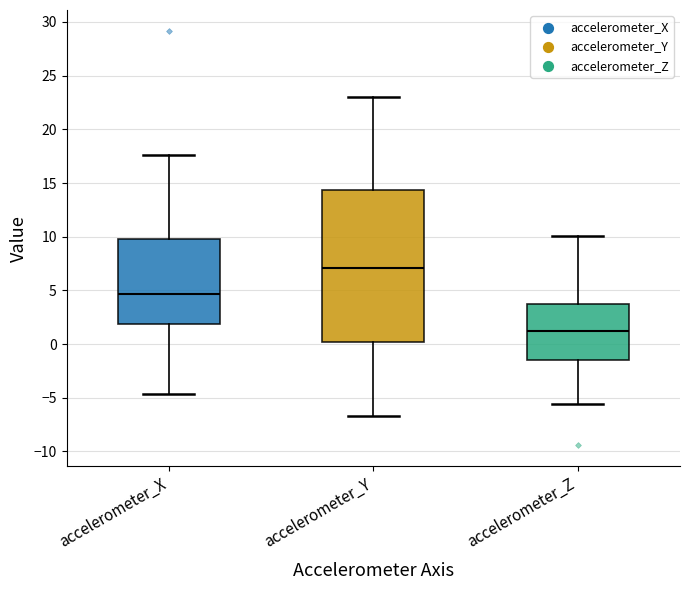

Where is the upper edge of the box for accelerometer_Y on the y-axis? The values are not printed on the chart, so give them approximately, as read against the axis.

14.5